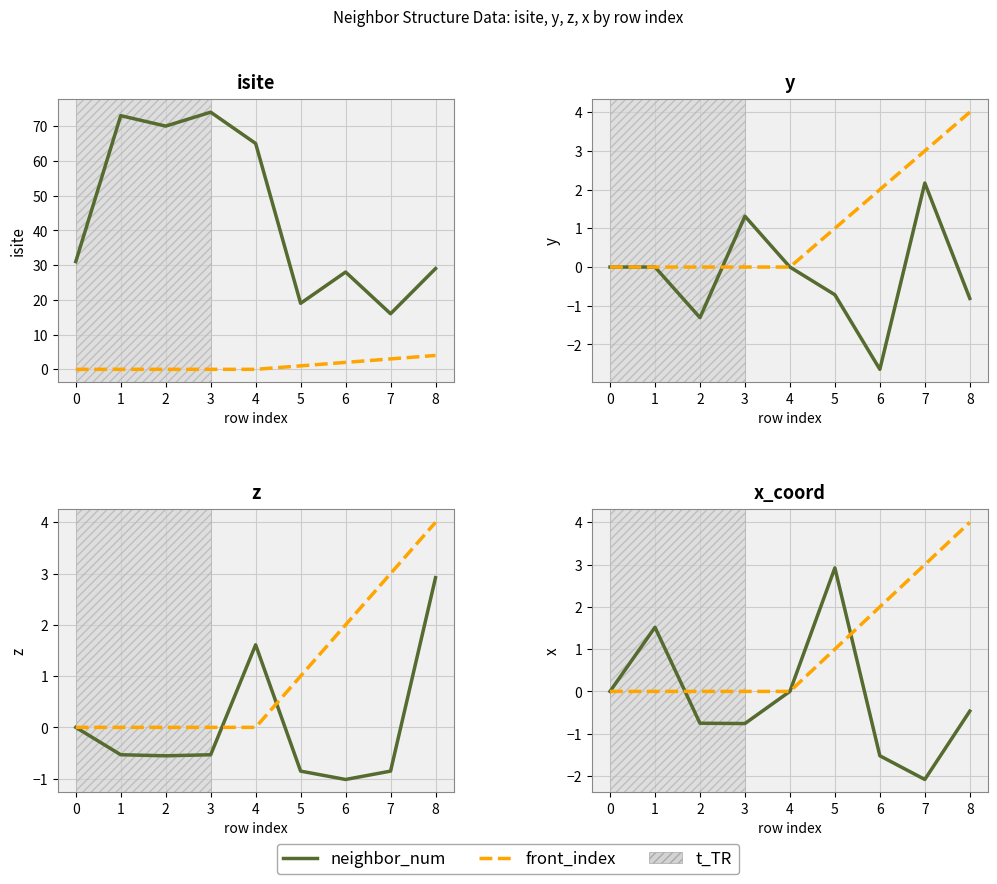

What are all the series names shown in the legend?

neighbor_num, front_index